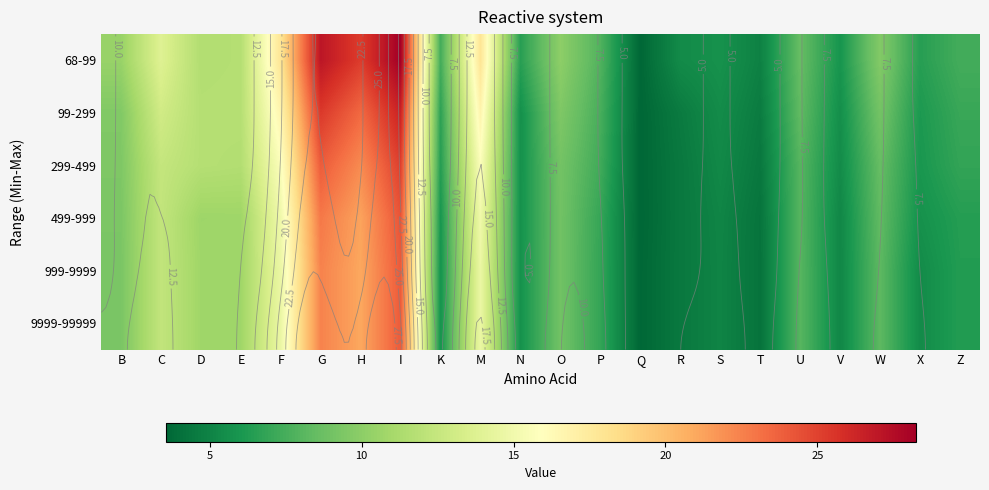

What is the difference between the highest and lowest values at W?

1.4